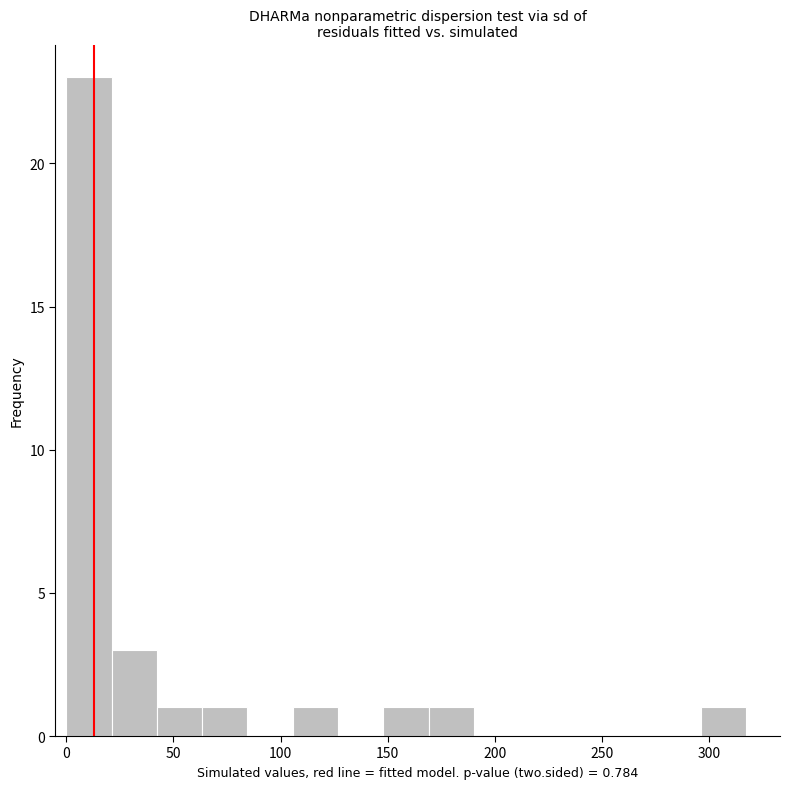

Over which range of the x-axis is the bar tallest?

0 to 20